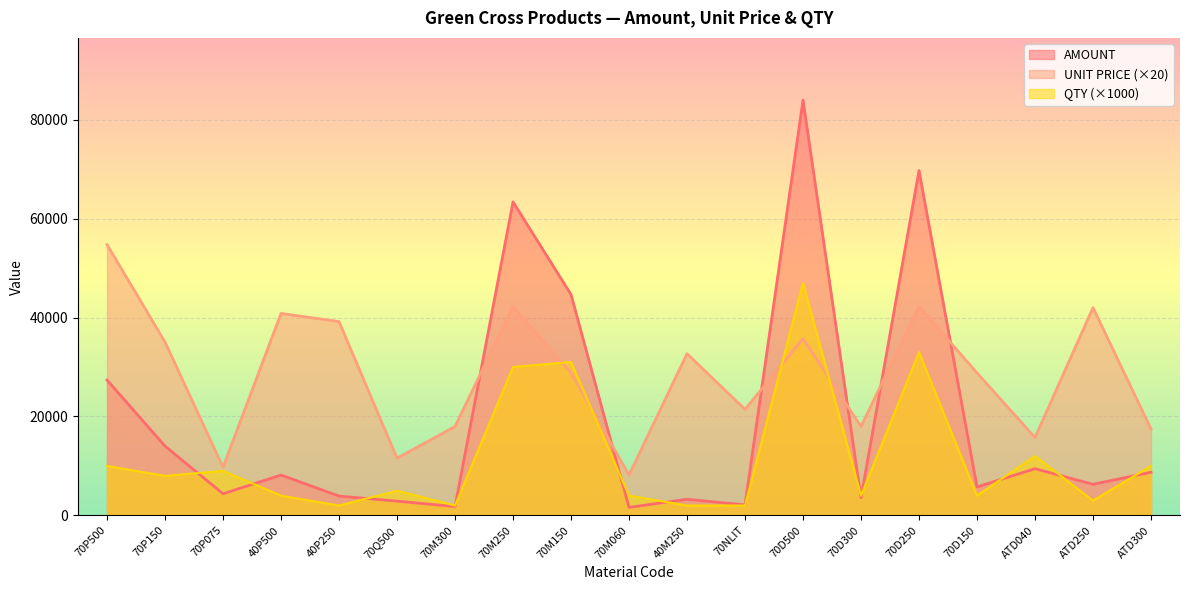

Rank the series by their average value, from lowest to highest.

QTY (×1000), AMOUNT, UNIT PRICE (×20)